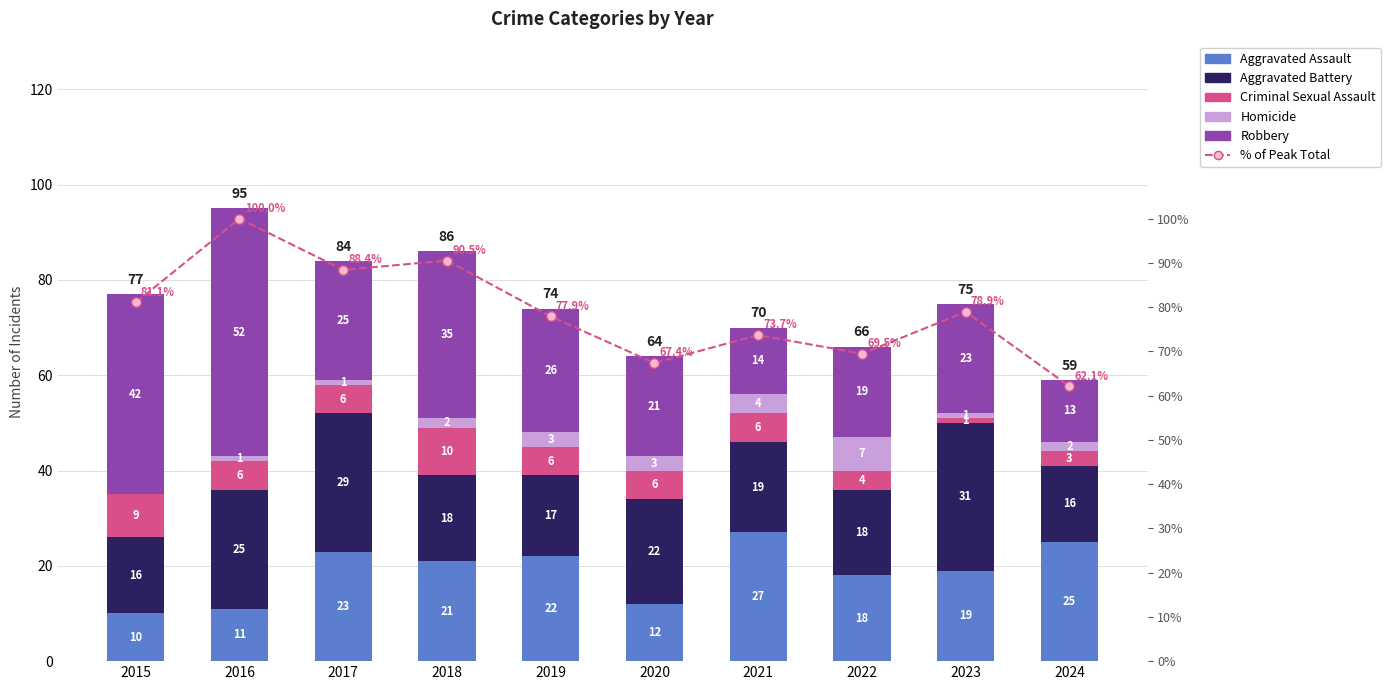

What is the minimum value for Aggravated Battery?

16.0